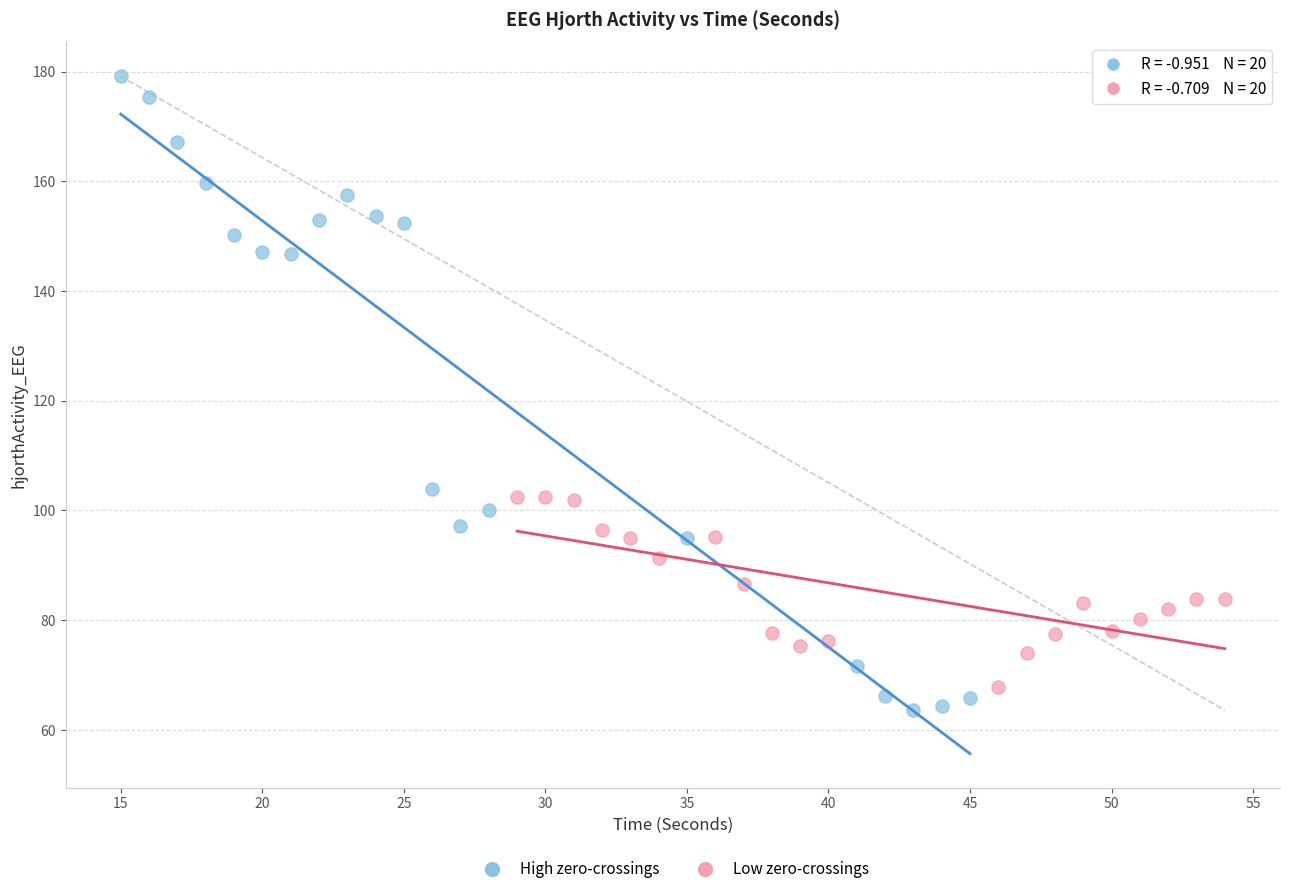

Which series reaches the minimum Y coordinate?

High zero-crossings